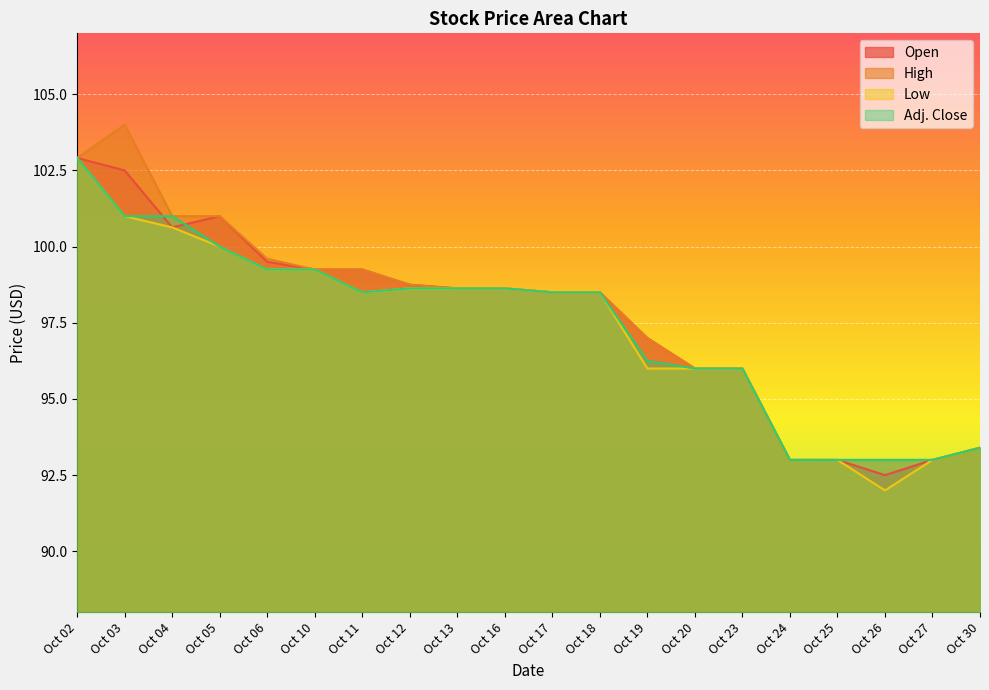

What is the average value of the High series?

97.7